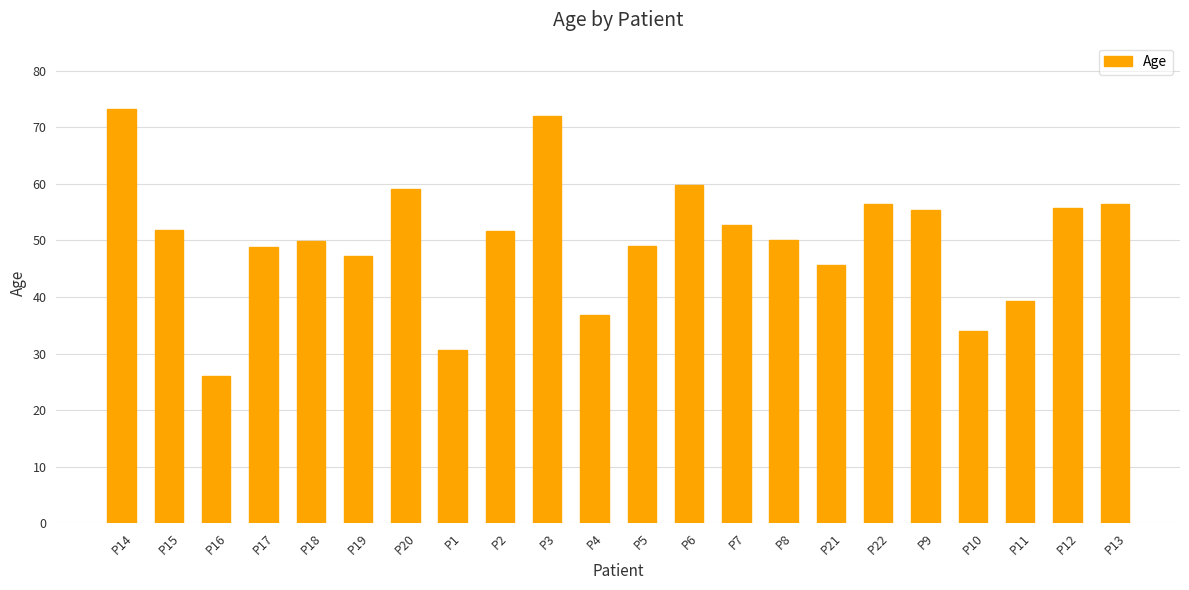

What is the greatest value displayed?

73.3